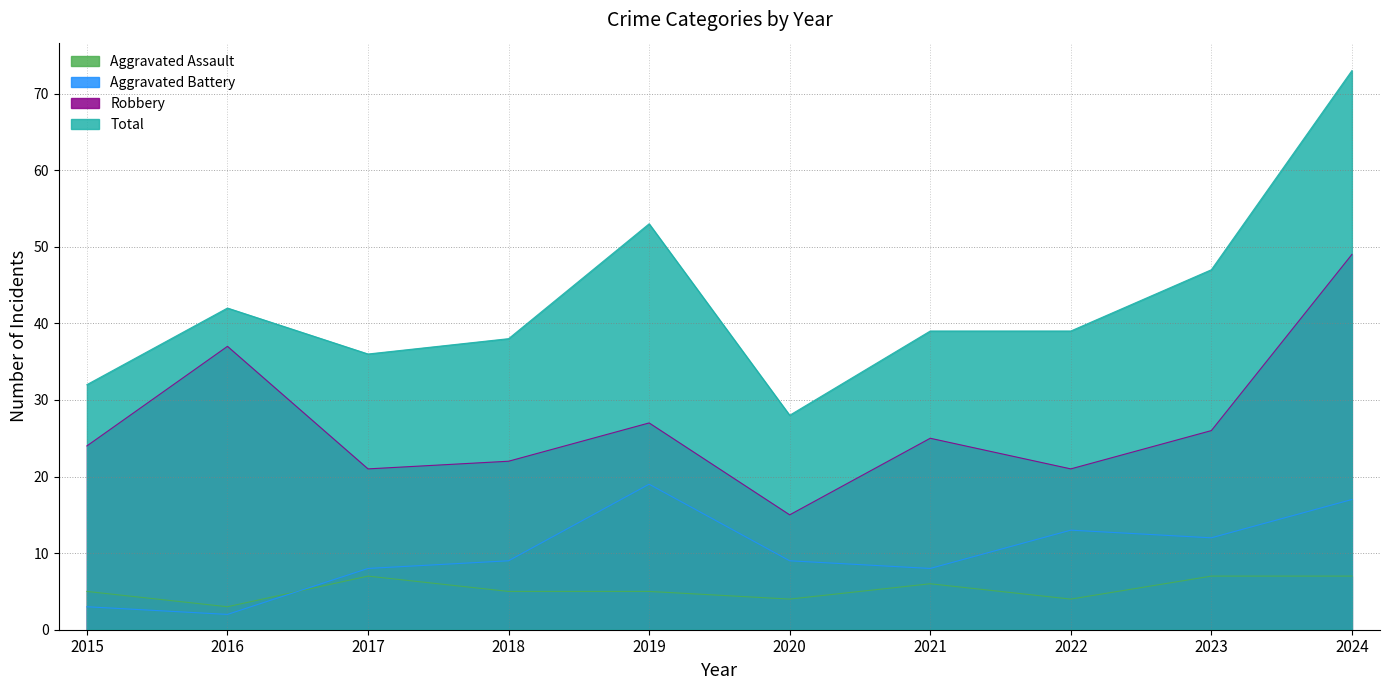

What are all the series names shown in the legend?

Aggravated Assault, Aggravated Battery, Robbery, Total